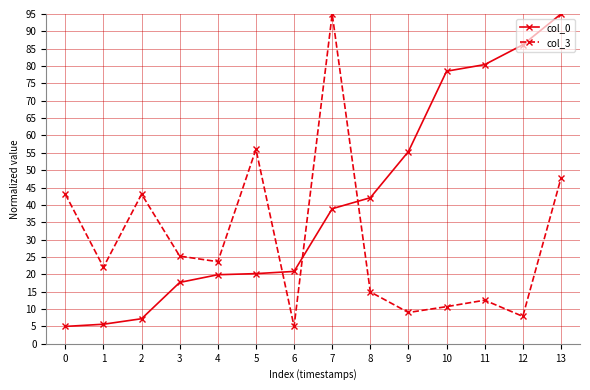

Where do col_3 and col_0 first cross each other?

5 and 6